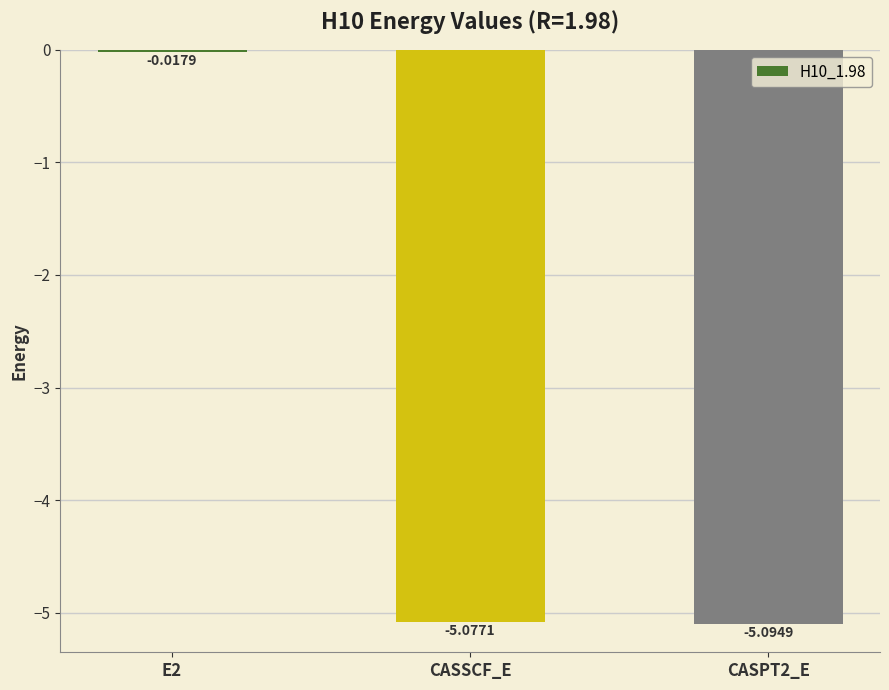

The value at CASPT2_E is -5.1. True or false?

True